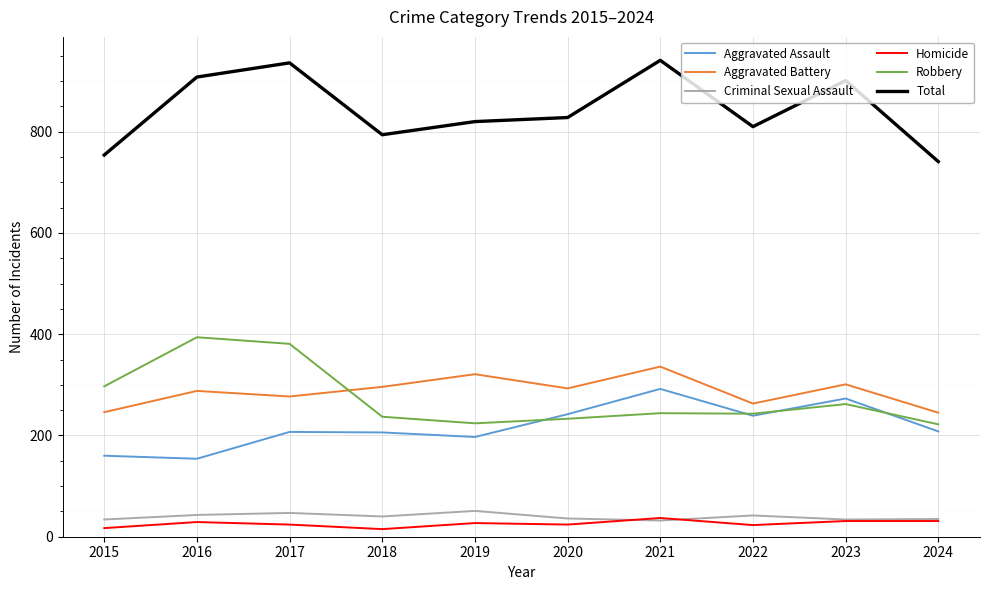

Which category has the highest value in the Aggravated Battery series?

2021